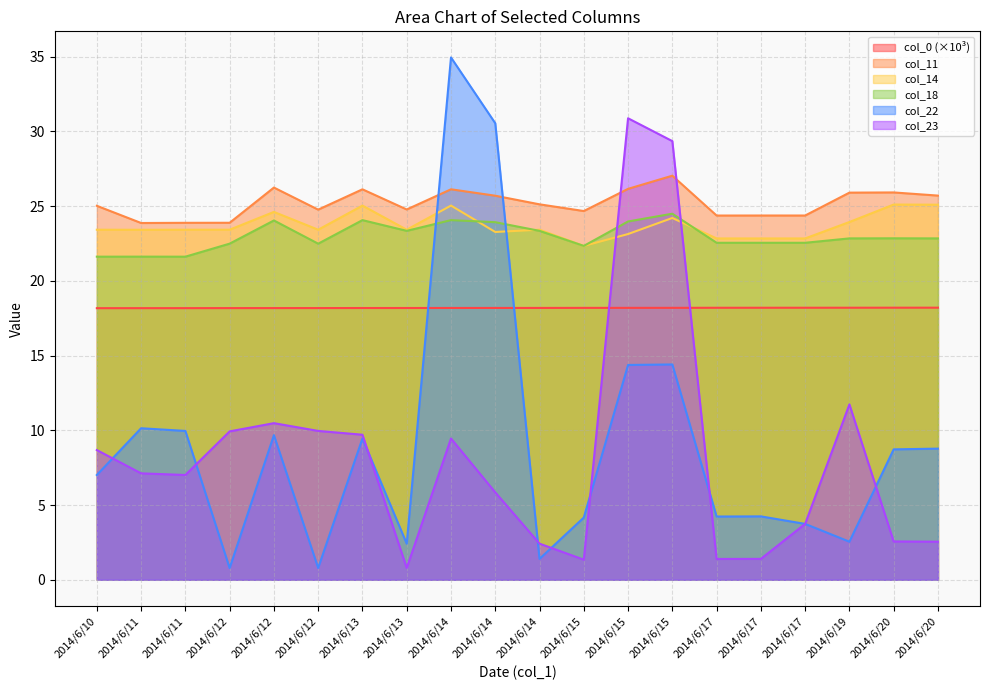

At which category is the sum across all series the highest?

2014/6/14